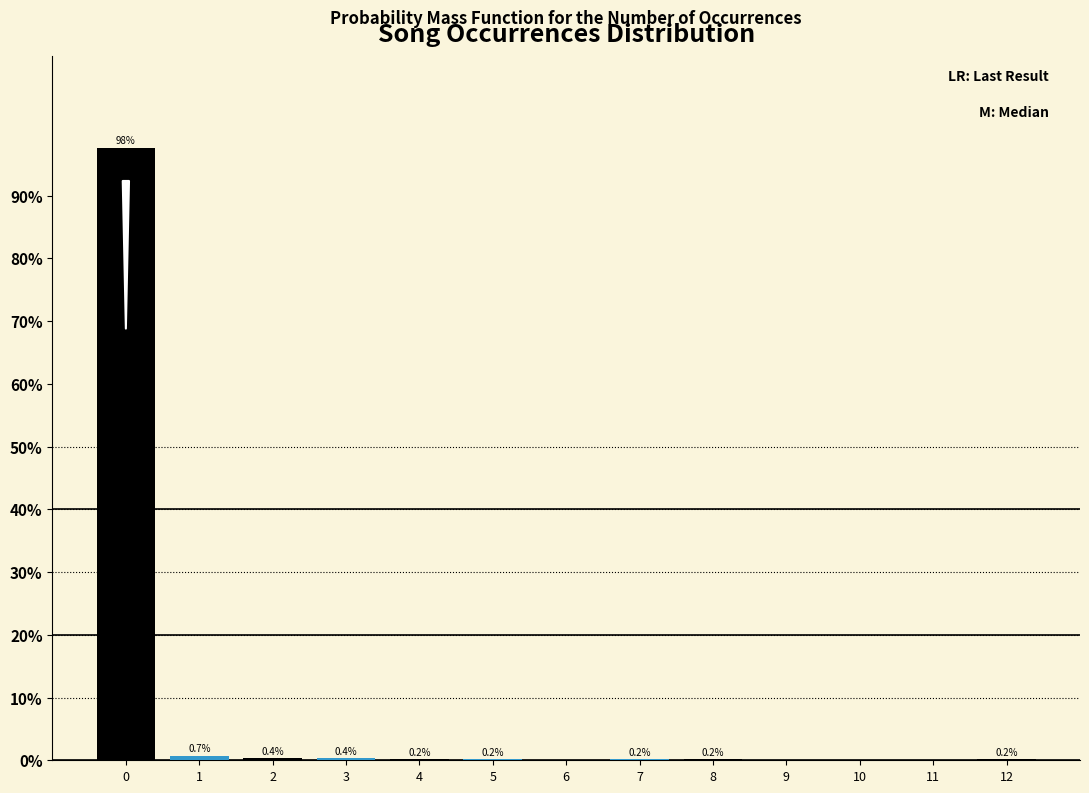

Which range on the x-axis has the tallest bar?

-0.5 to 0.5